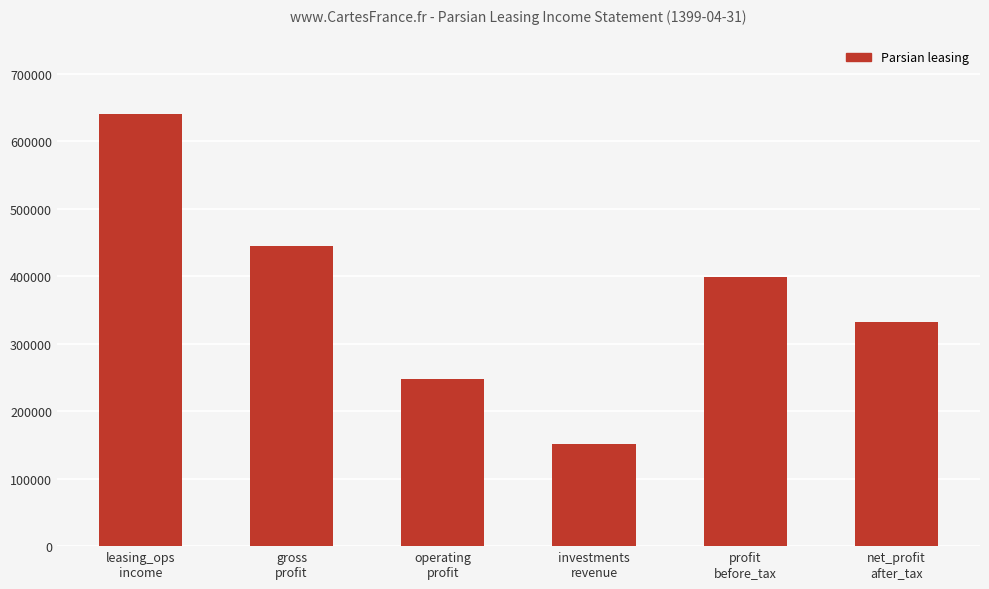

Rank the categories by value from highest to lowest.

leasing_ops
income, gross
profit, profit
before_tax, net_profit
after_tax, operating
profit, investments
revenue